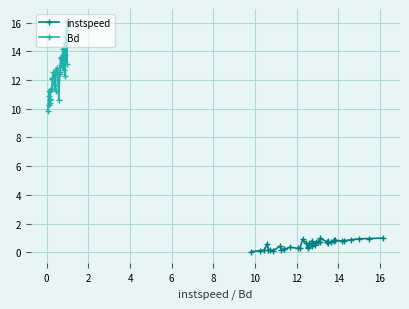

What is the value of the instspeed point at the 32nd from the left?

0.8